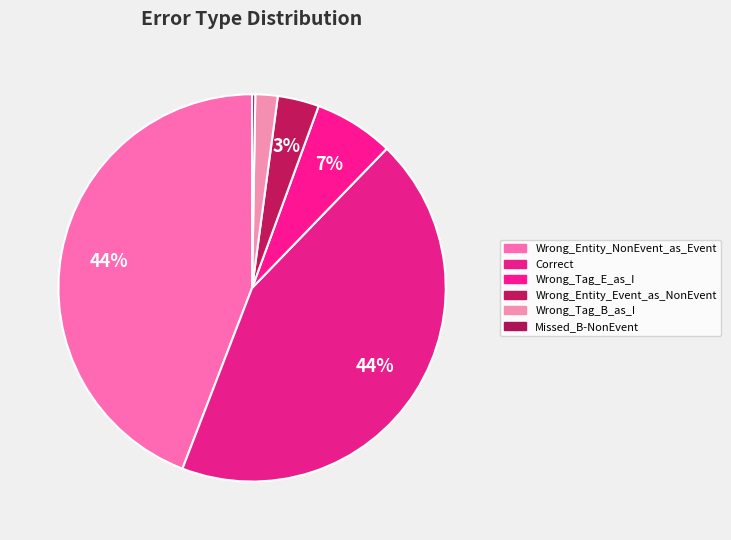

What is the total percentage of Wrong_Entity_Event_as_NonEvent and Missed_B-NonEvent?

3.7%